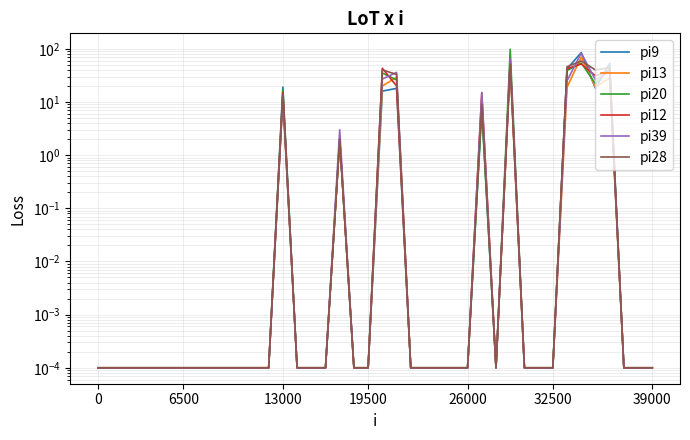

What is the sum of all pi28 values?

339.0